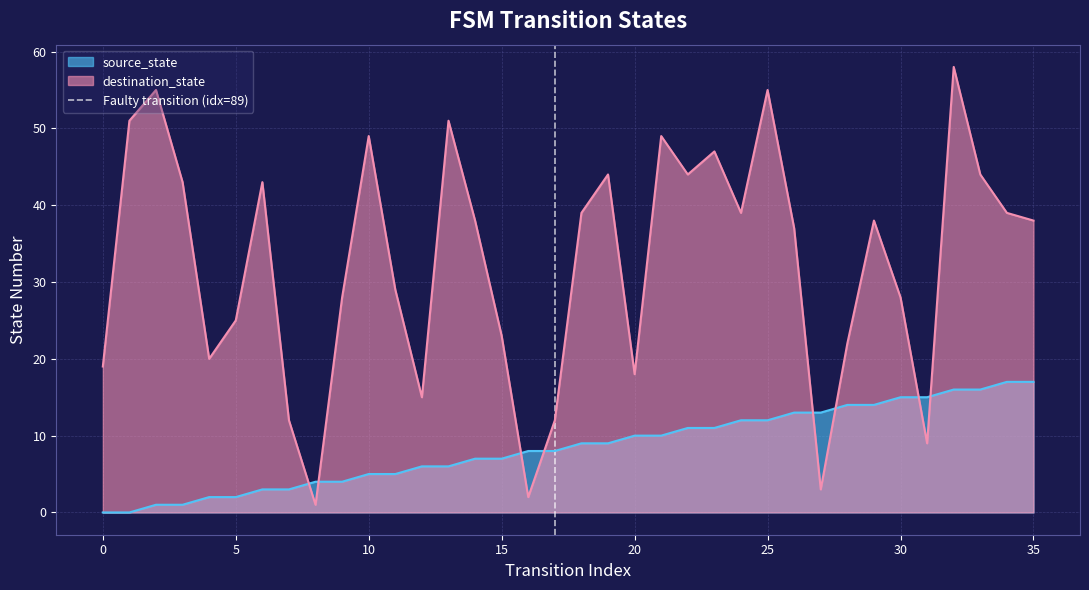

How many values are between 0 and 1?

2